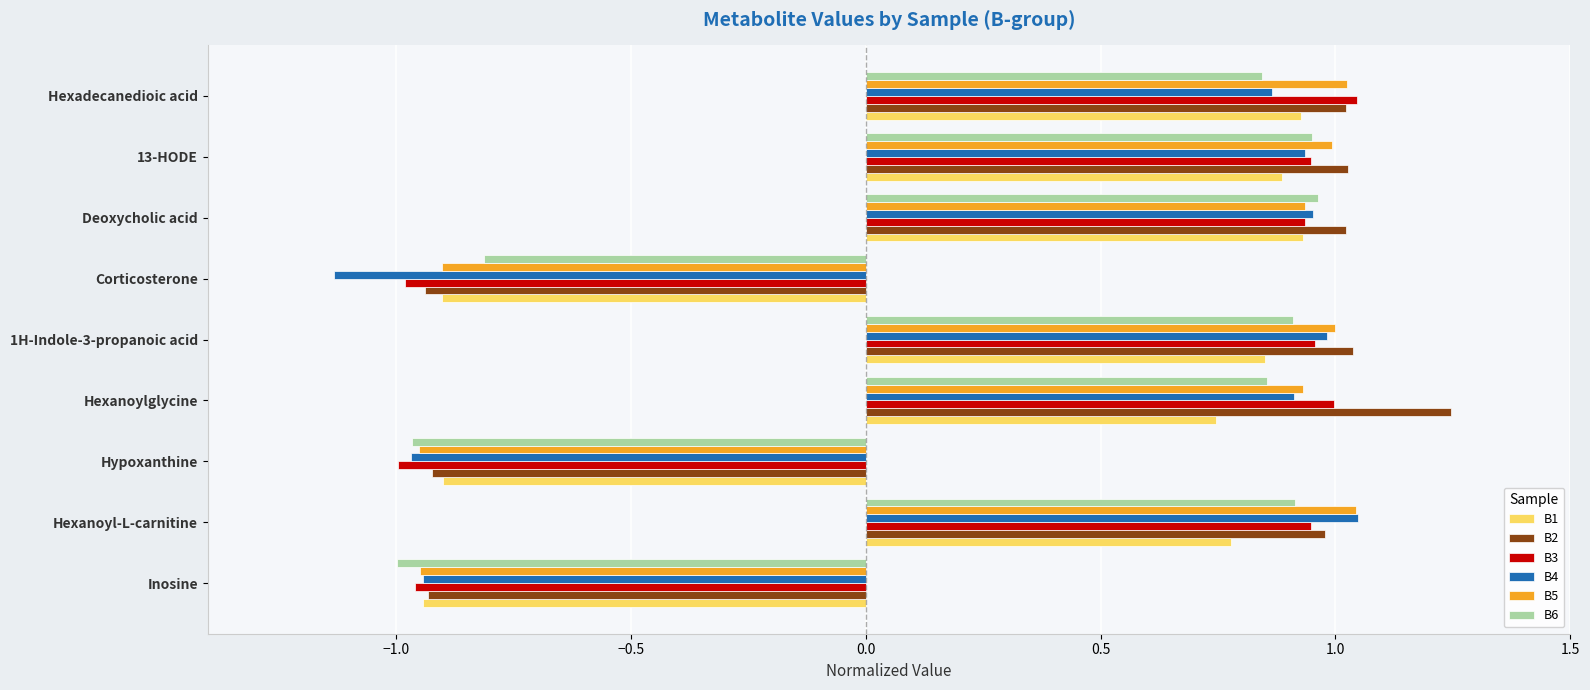

What is the difference between the maximum and minimum values in the B4 series?

2.2